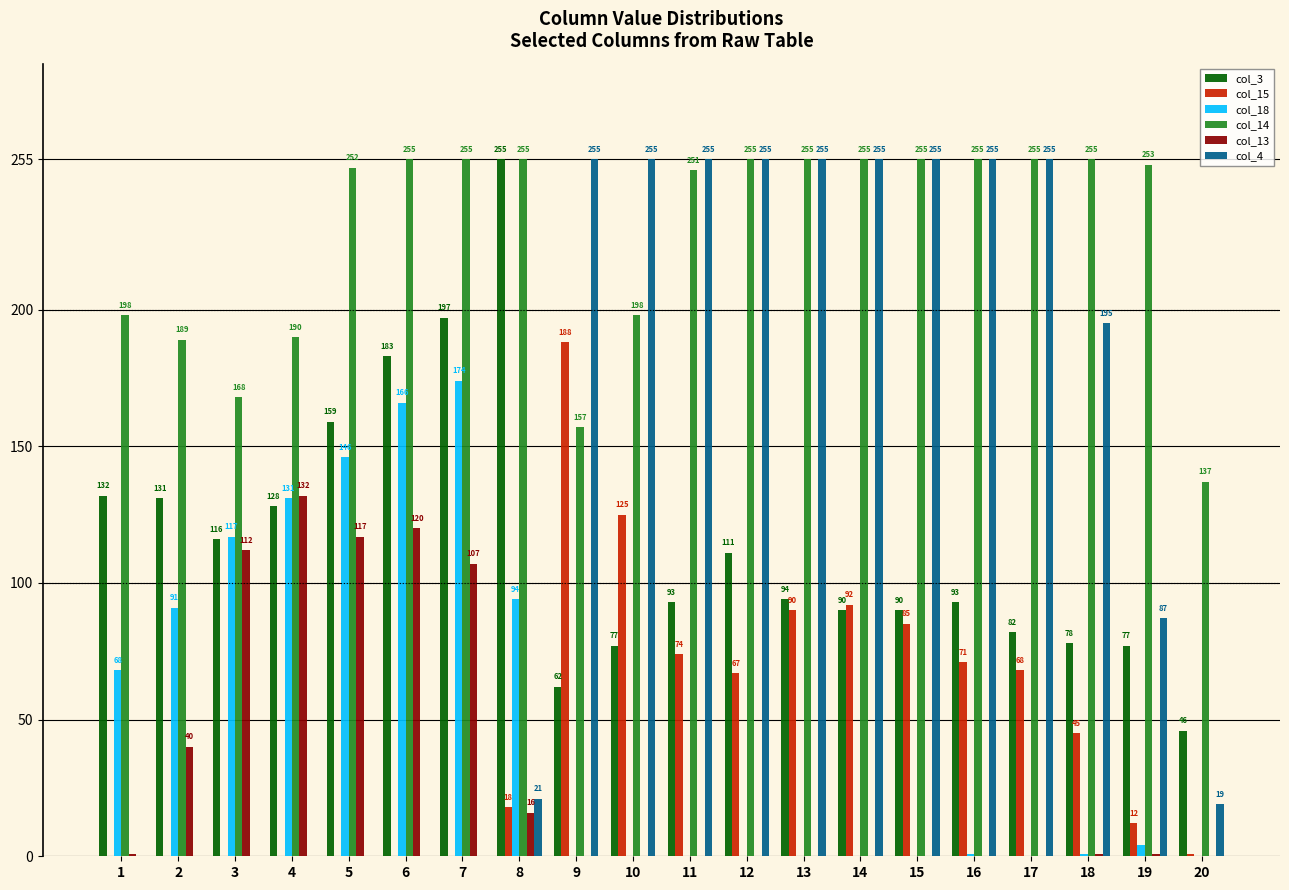

What is the maximum value shown in the chart?

255